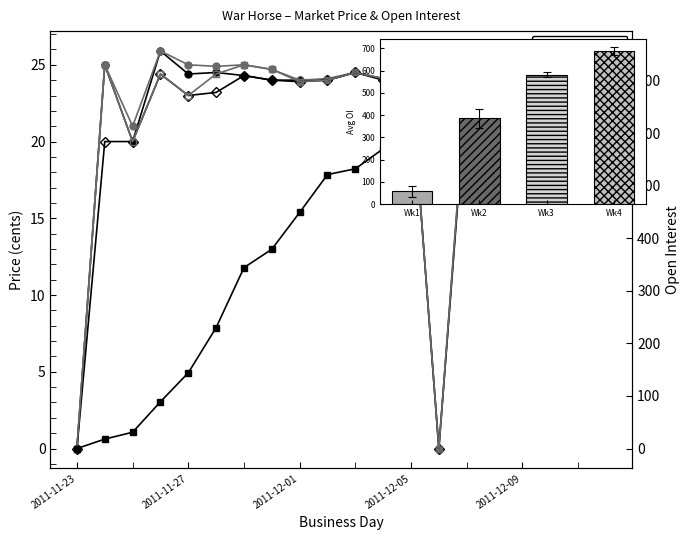

What is the approximate value of session open at 7?

24.7